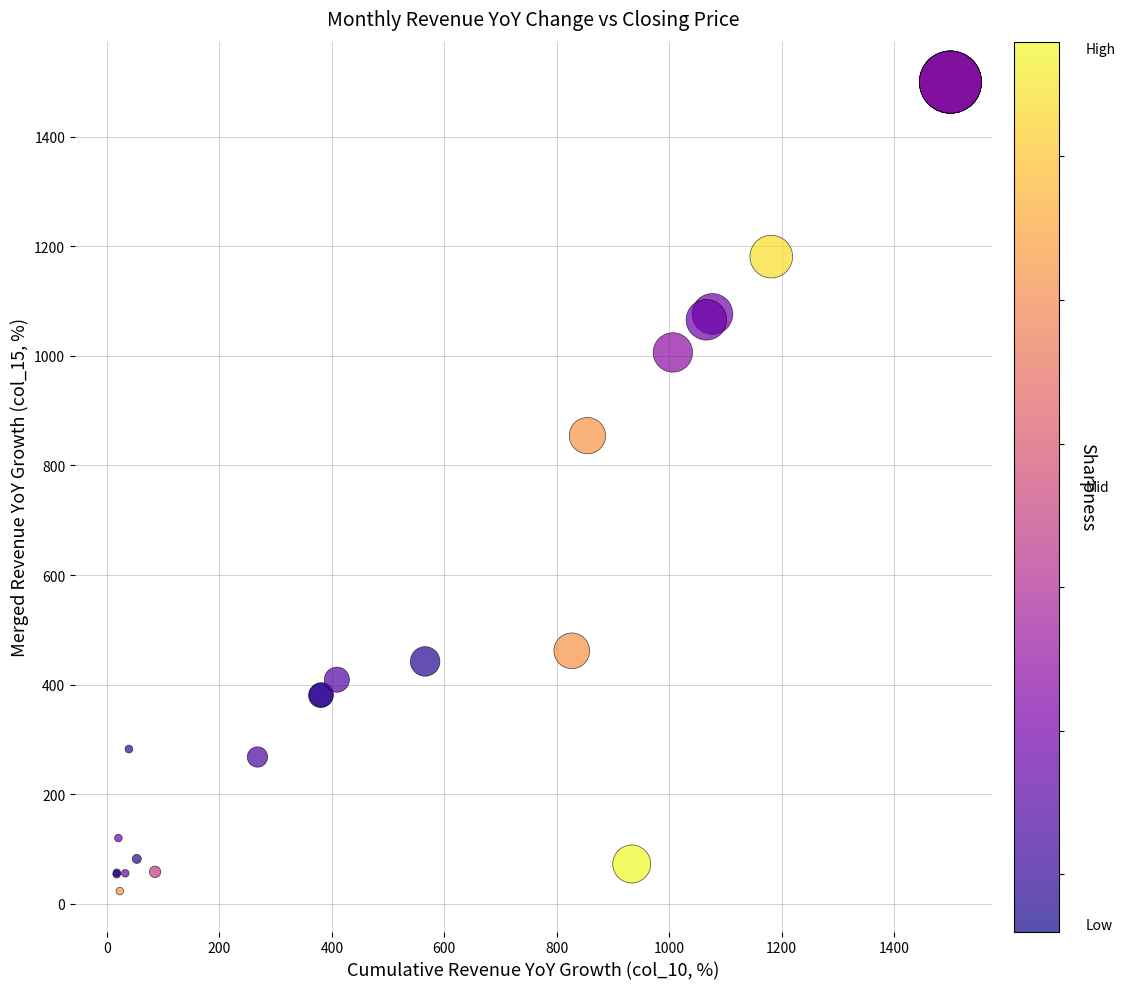

What Y value in the scatter plot is closest to 761?

854.5